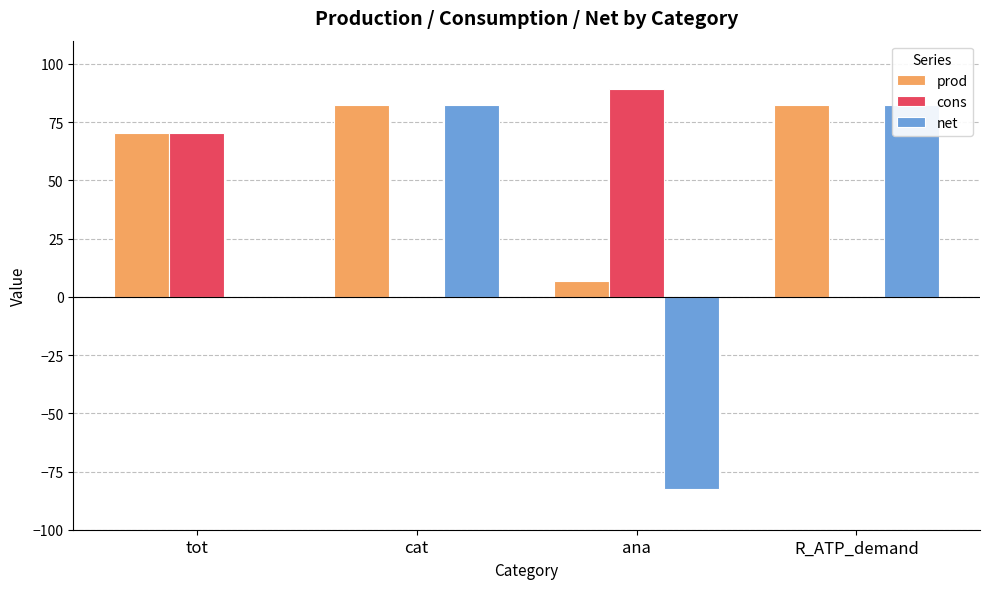

Reading left to right, what are all the values shown in this chart?

prod: tot=70.3	cat=82.4	ana=6.9	R_ATP_demand=82.4
cons: tot=70.3	cat=0.0	ana=89.3	R_ATP_demand=0.0
net: tot=0.0	cat=82.4	ana=-82.4	R_ATP_demand=82.4